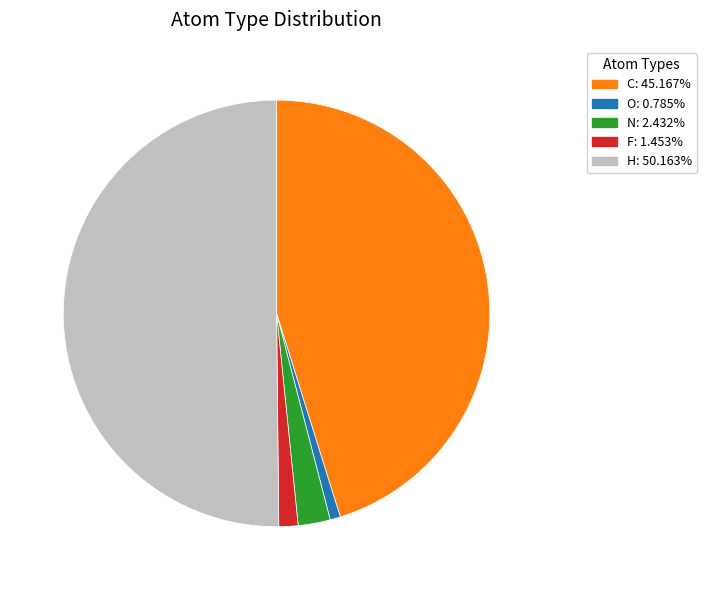

Count the number of slices in the pie.

5